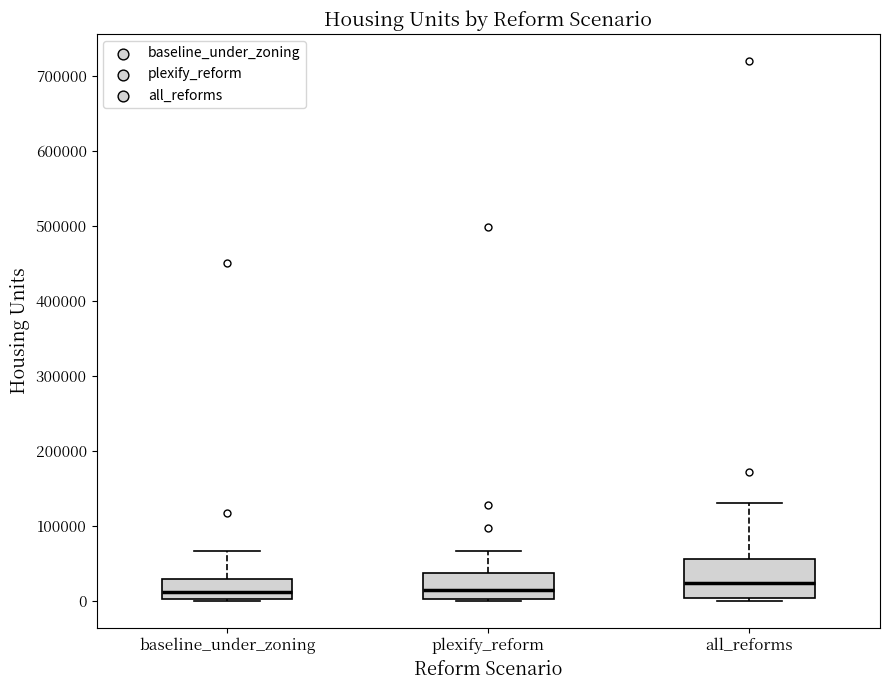

Which box is the tallest, from its lower edge to its upper edge?

all_reforms